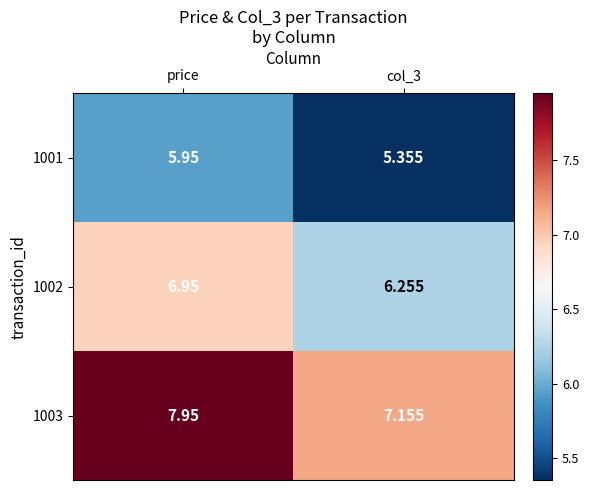

At which label does 1003 reach its peak?

price